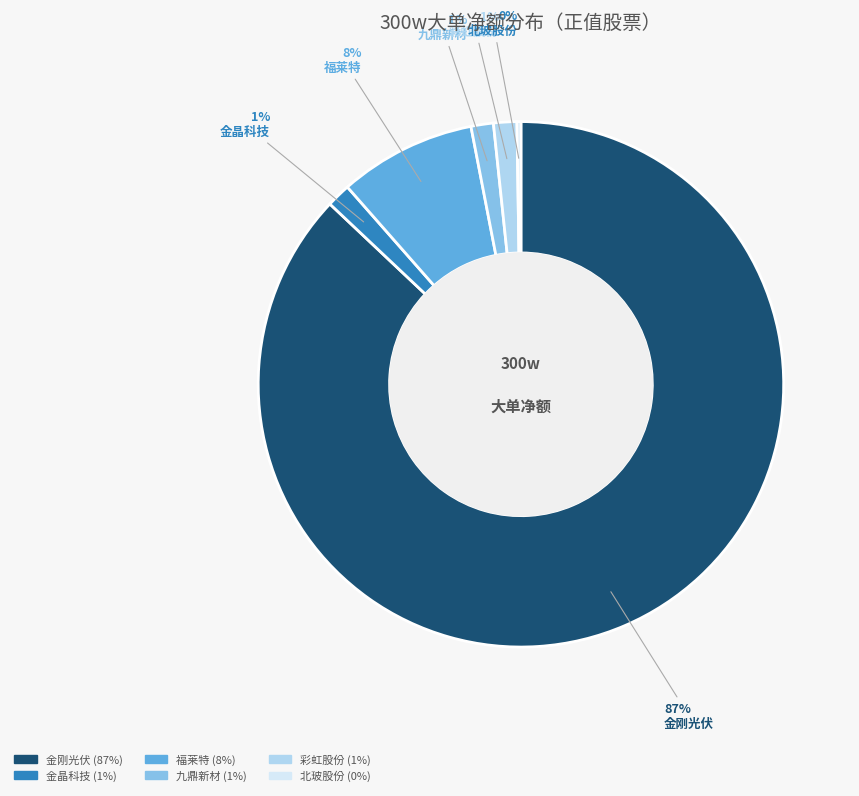

What is the ratio of the value at 彩虹股份 to the value at 九鼎新材?

1.0